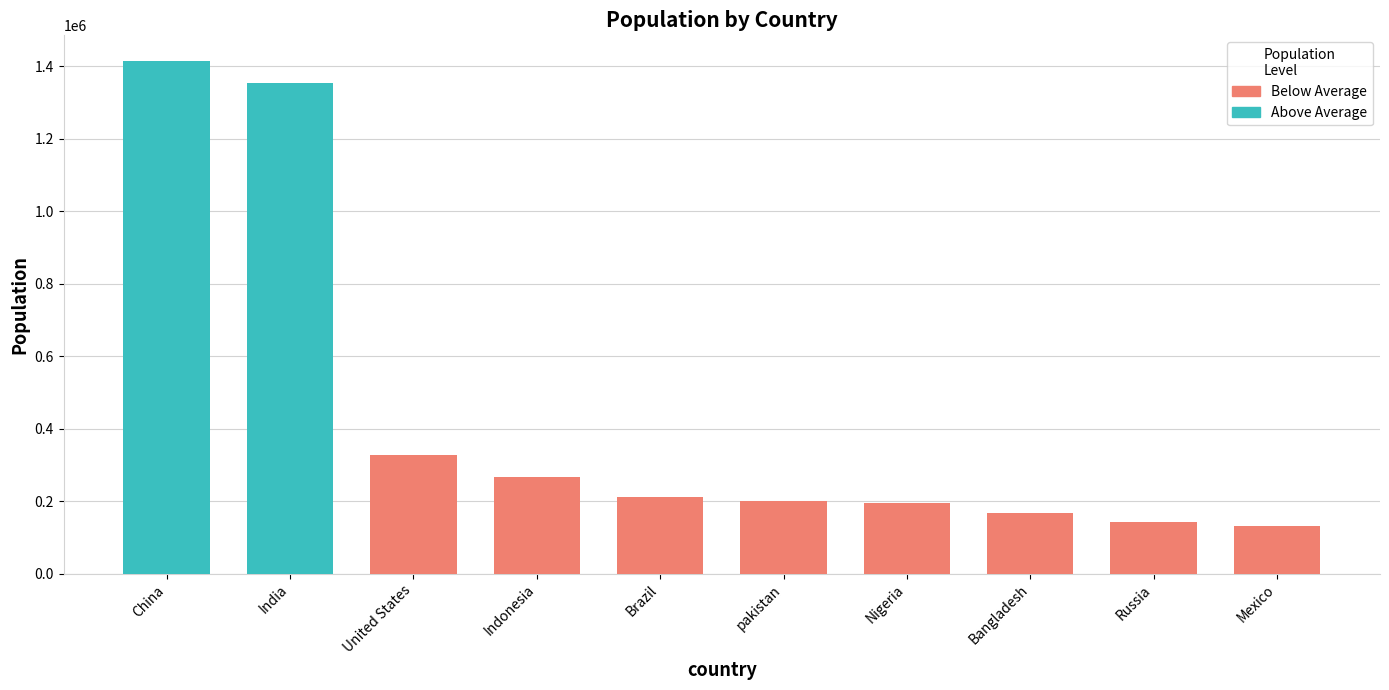

What is the approximate value of Above Average at China?

1415046